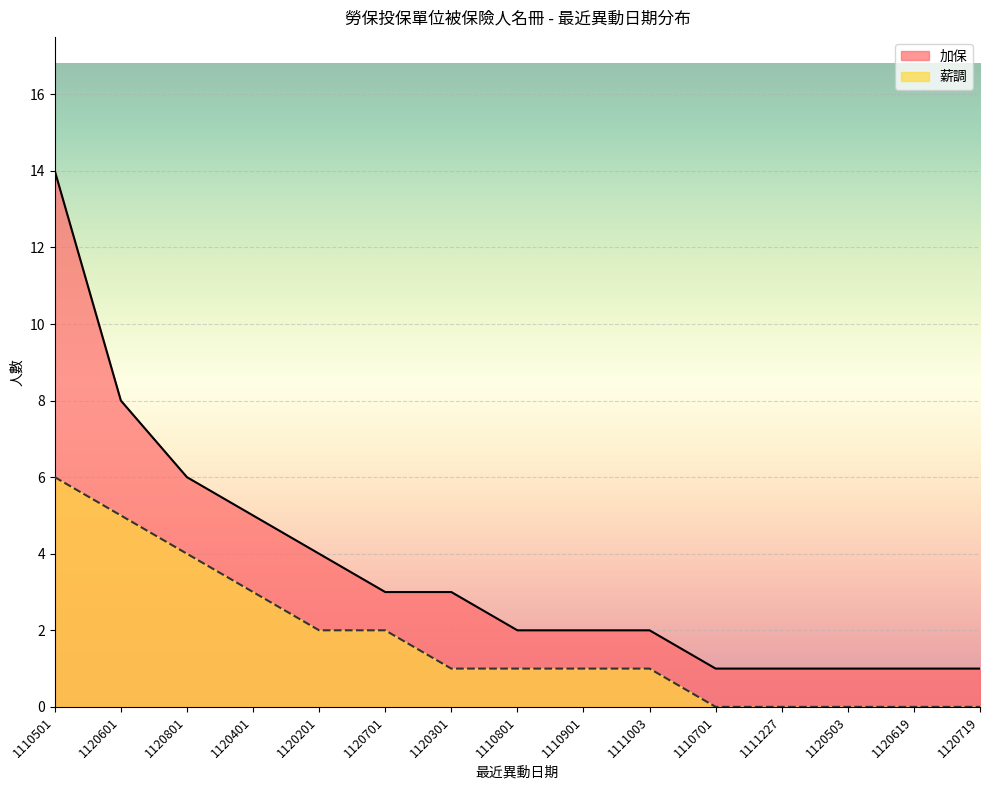

True or false: 薪調 and 加保 intersect in this chart.

False